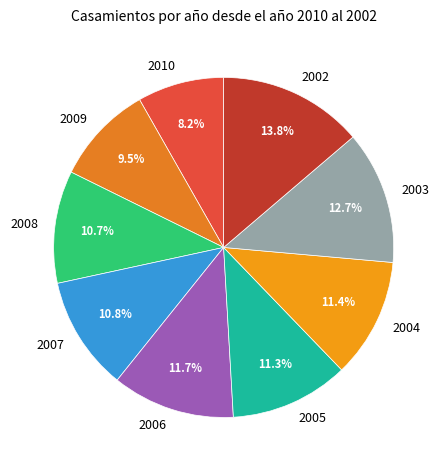

To the nearest percent, what is the average slice percentage?

11%